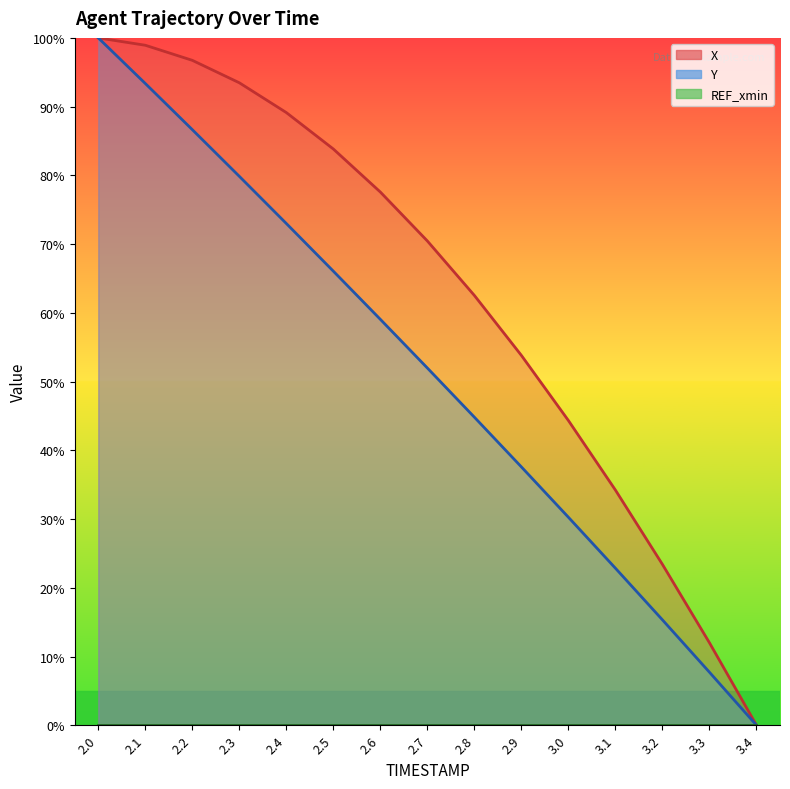

What is the average value of the Y series?

51.2